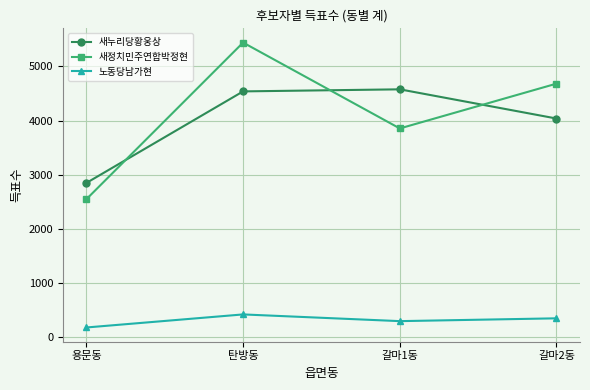

Reading left to right, what are all the values shown in this chart?

새누리당황웅상: 2848	4538	4576	4037
새정치민주연합박정현: 2548	5439	3854	4681
노동당남가현: 180	421	297	349